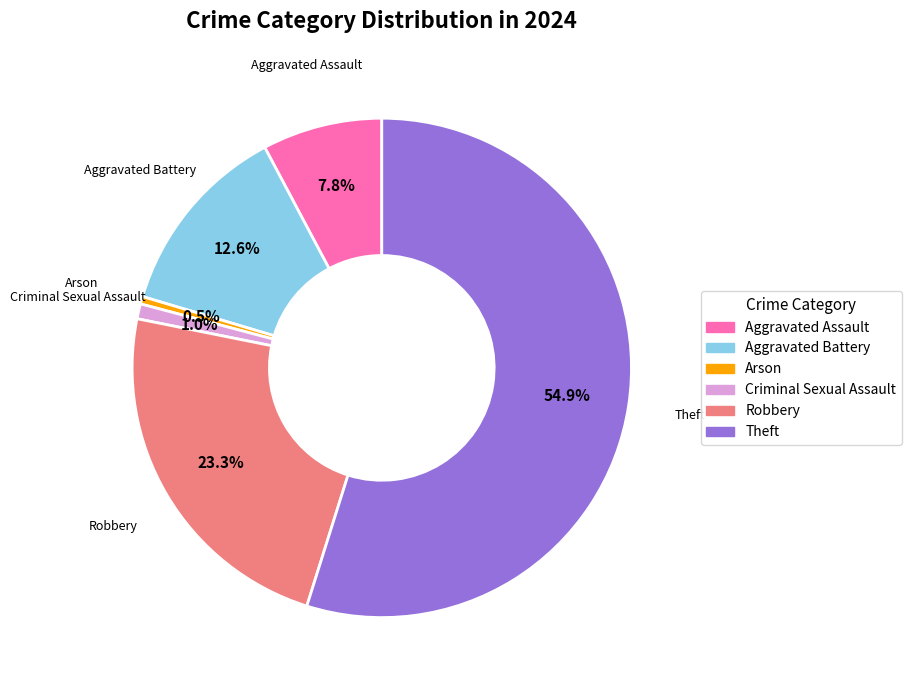

Does any single category account for the majority?

Yes